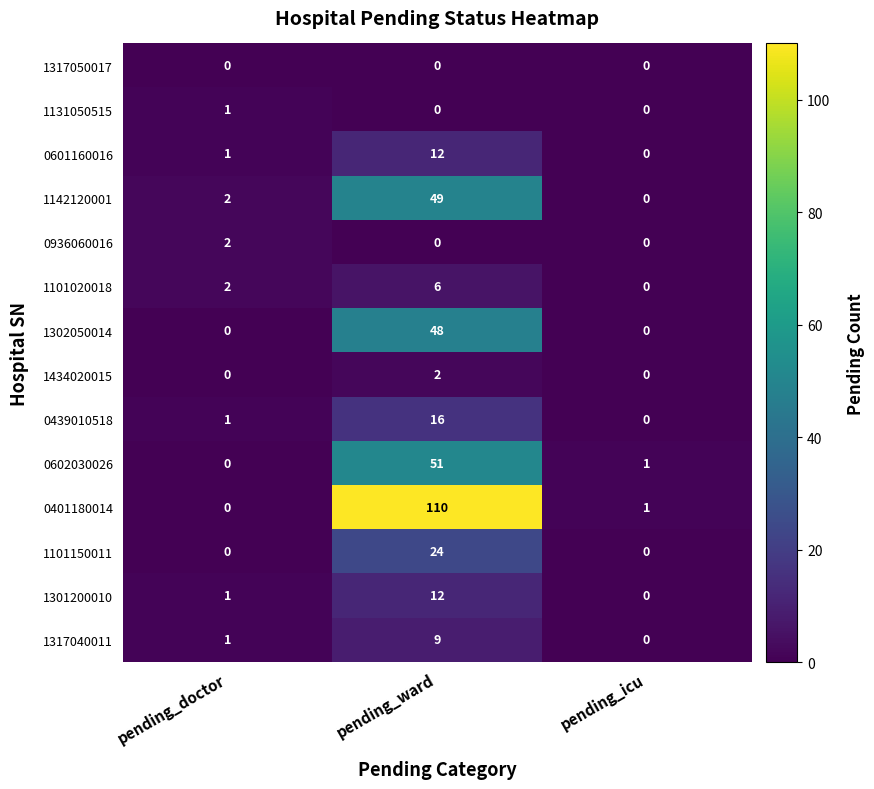

What is the sum of the 1302050014 values at pending_ward and pending_doctor?

48